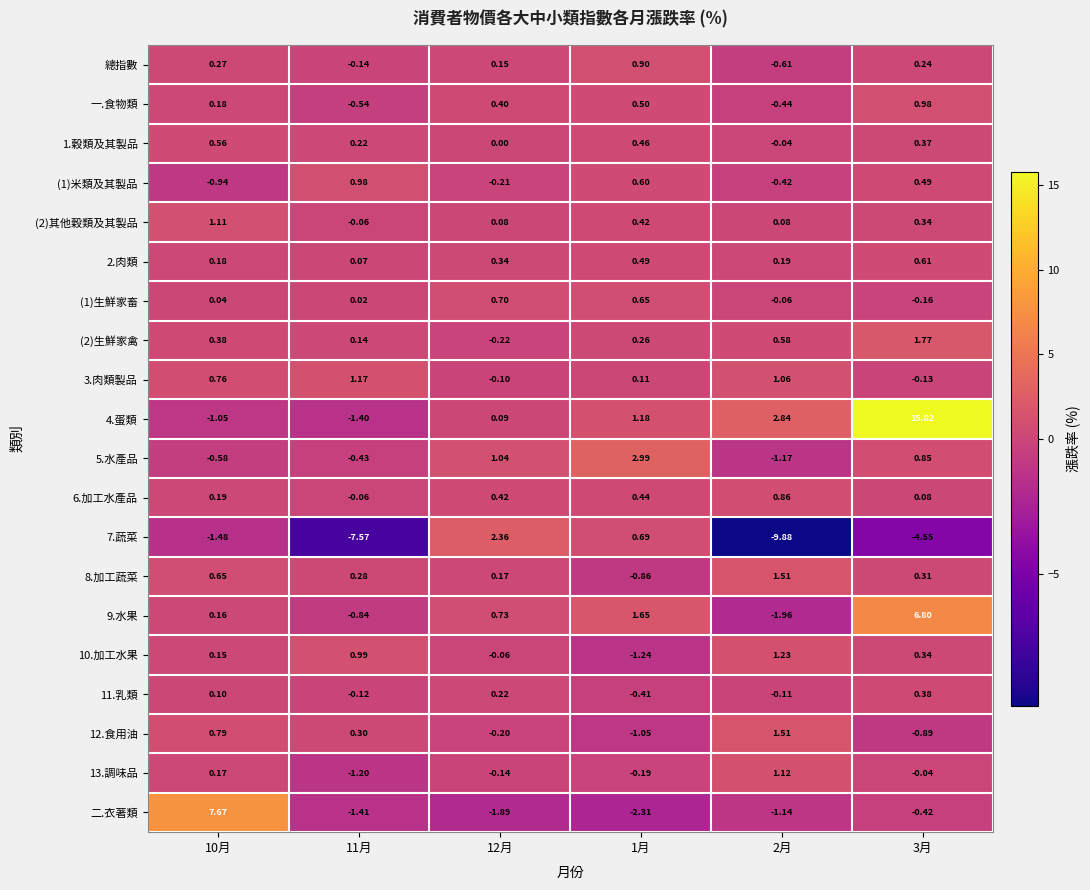

How many data points does each series have?

6